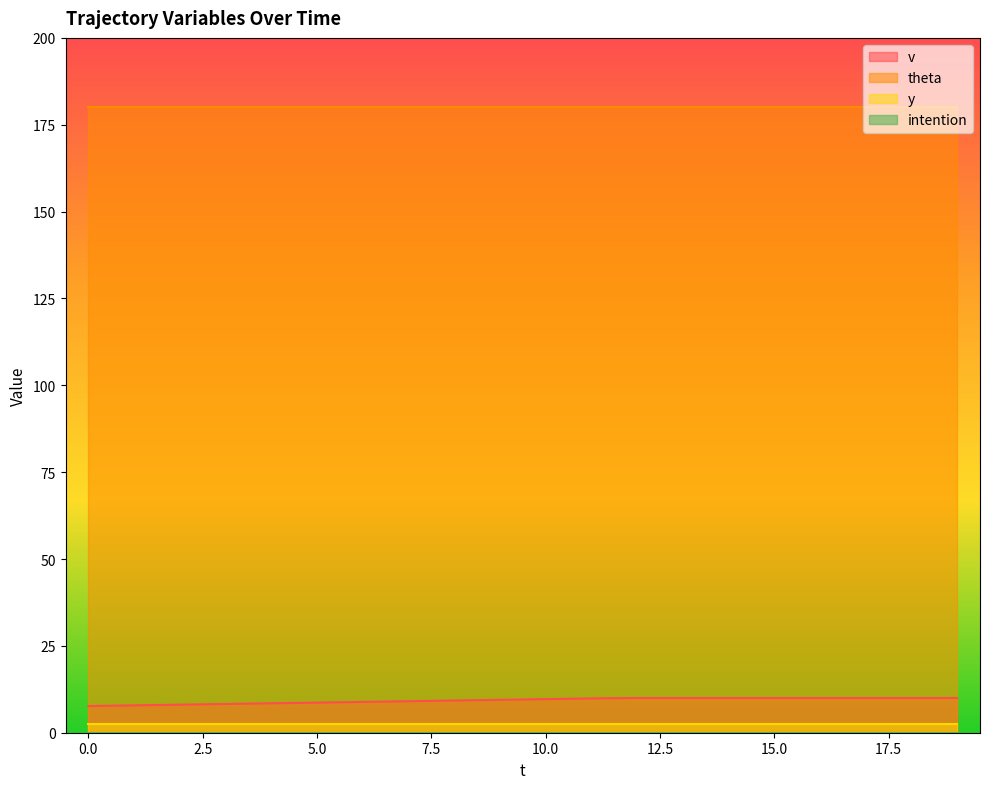

Rank the series at 17 from highest to lowest value.

theta, v, y, intention